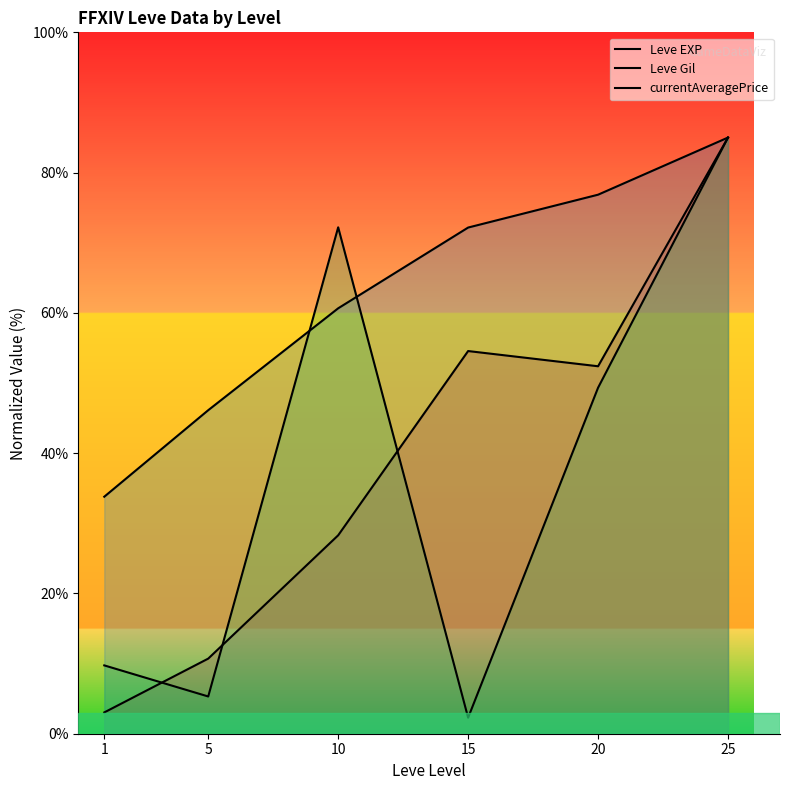

What is the difference between the currentAveragePrice values at 20 and 10?

22.9